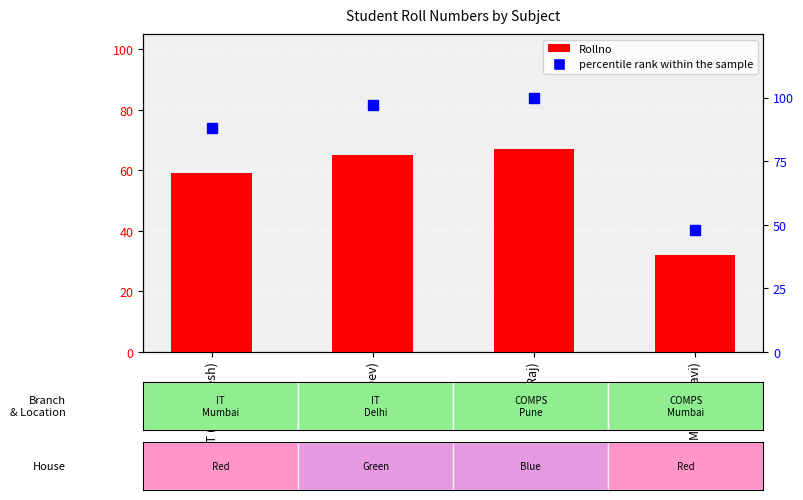

At which label does percentile rank within the sample first exceed 97?

DMBI (Dev)